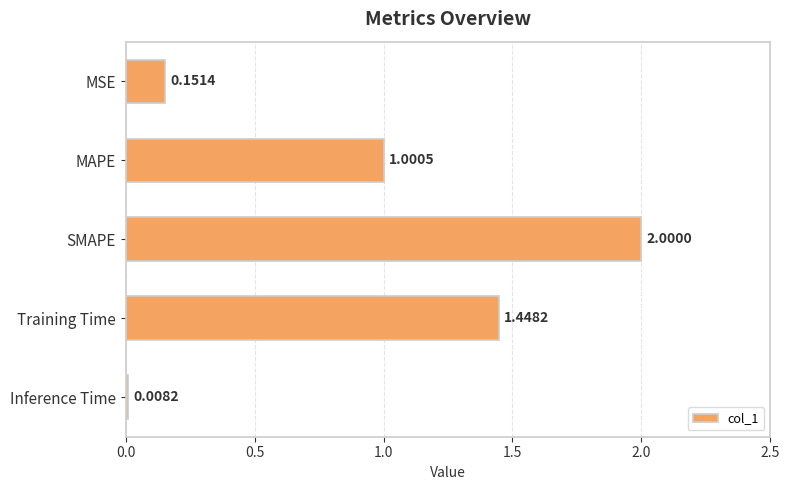

At which category does the chart reach its peak across all series?

SMAPE